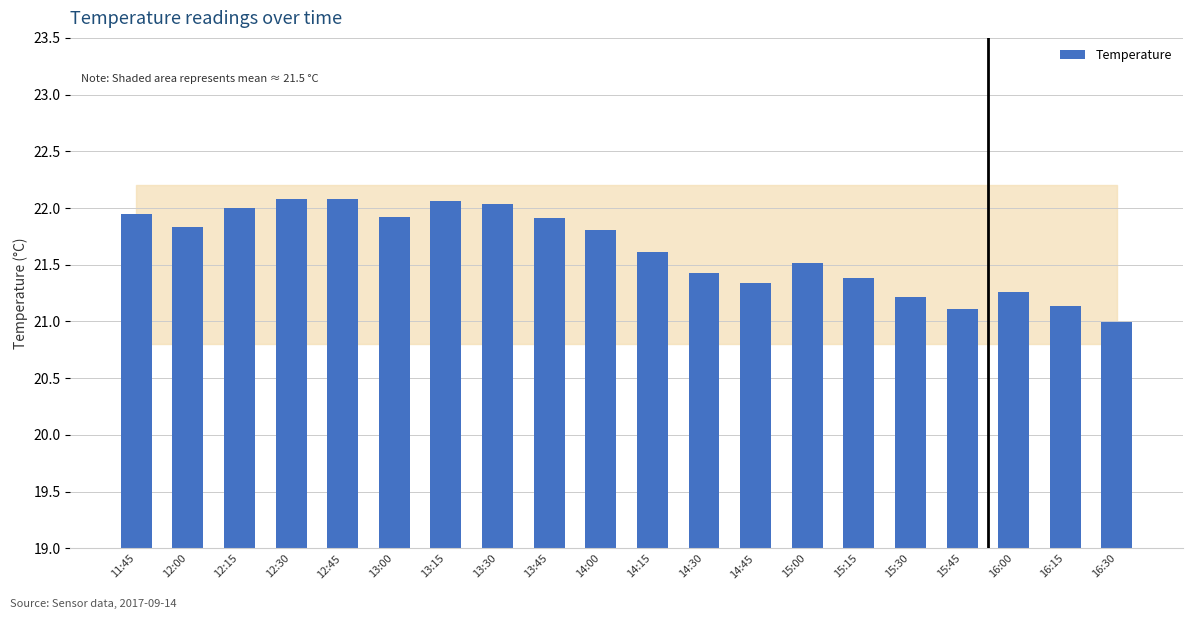

What is the difference between the second highest and minimum values?

1.1